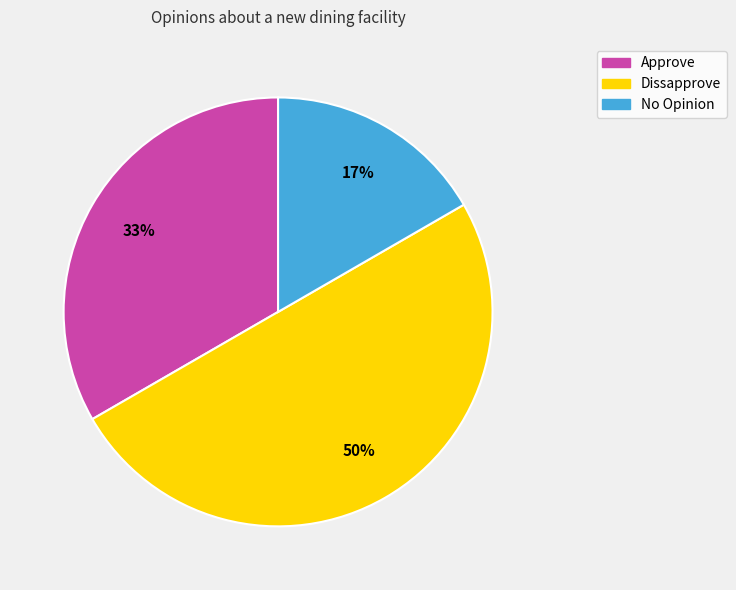

True or false: Approve accounts for 44% of the total.

False